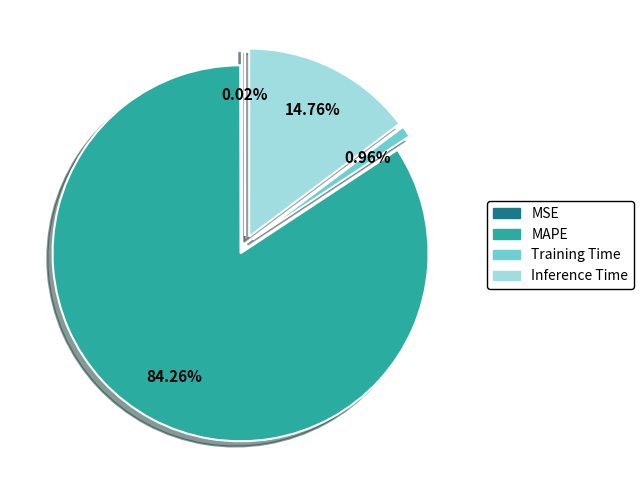

Which category has the smallest portion of the pie?

MSE